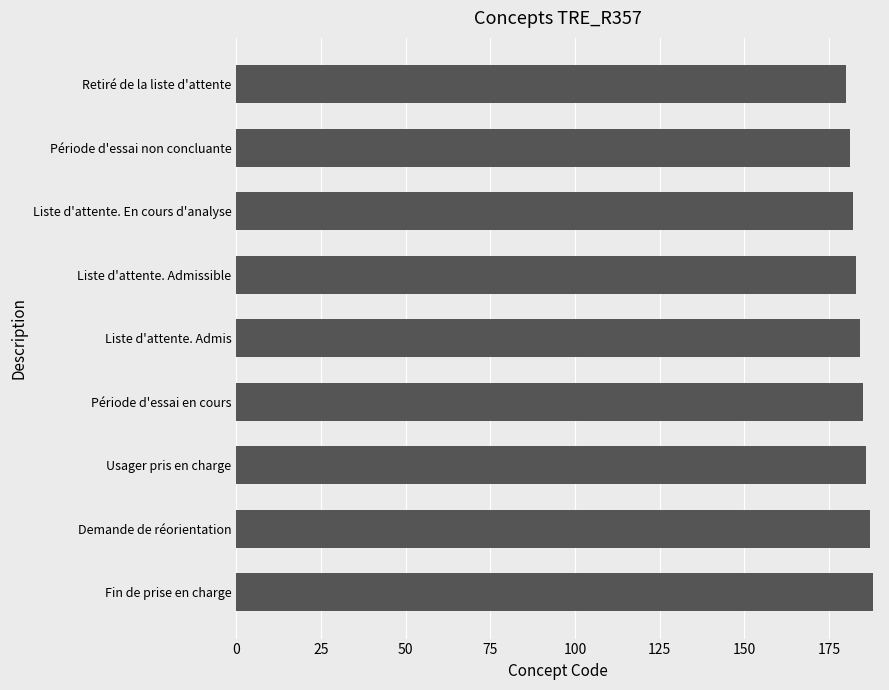

What is the minimum value shown in the chart?

180